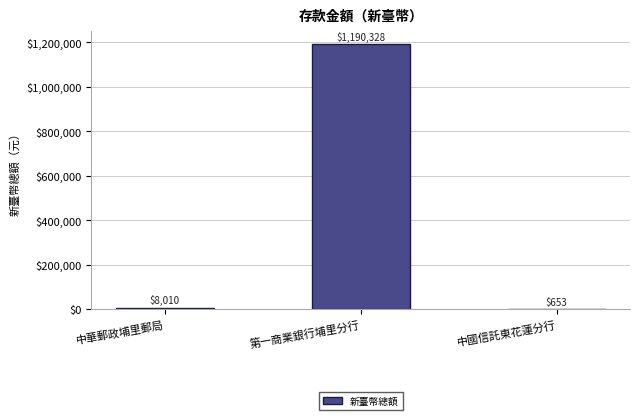

At which category does the chart reach its peak across all series?

第一商業銀行埔里分行